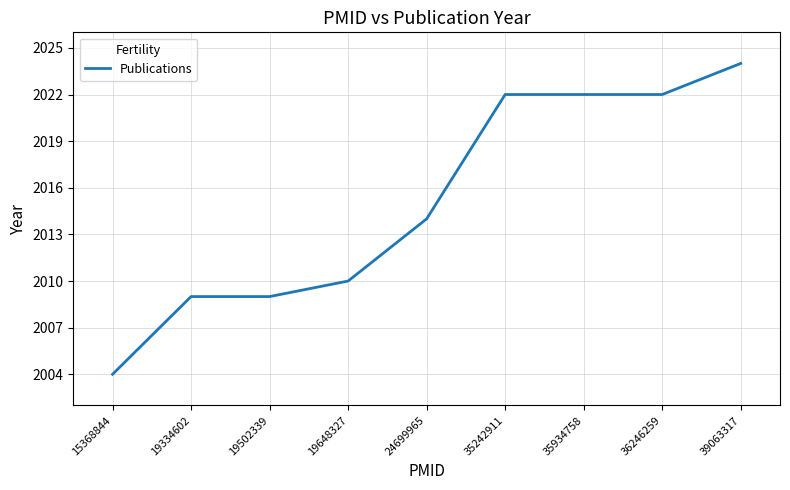

True or false: the data shows 2022 at 35242911.

True